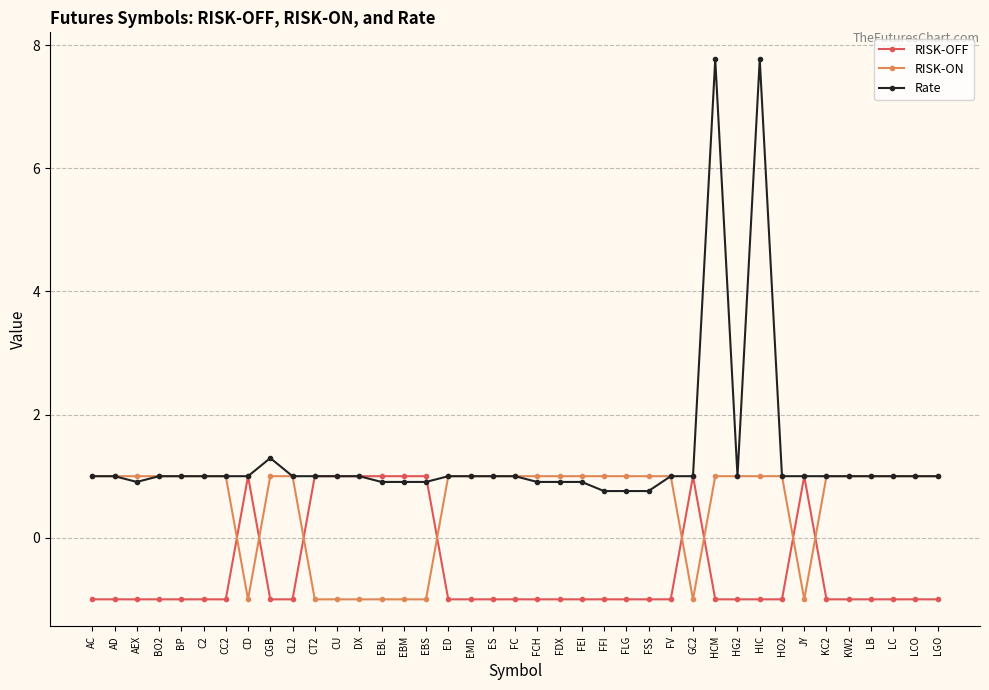

What is the difference between the maximum and minimum values in the RISK-ON series?

2.0